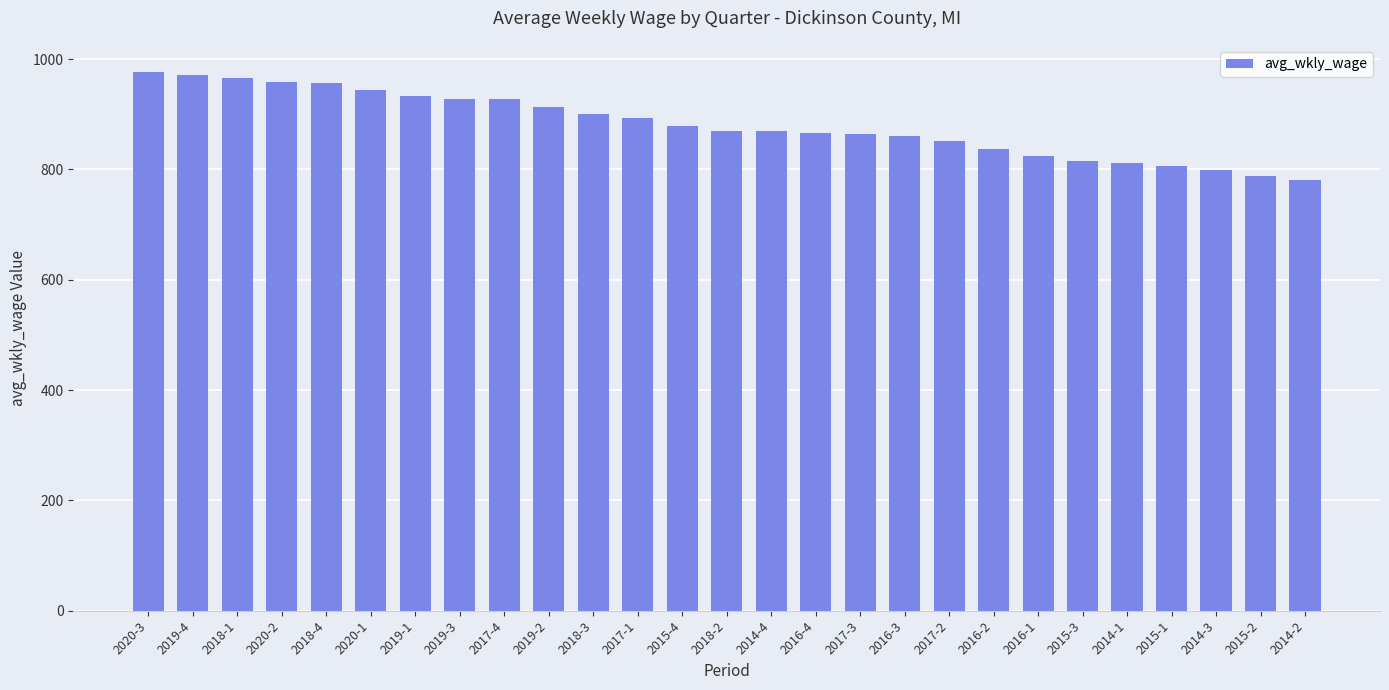

What is the average value?

881